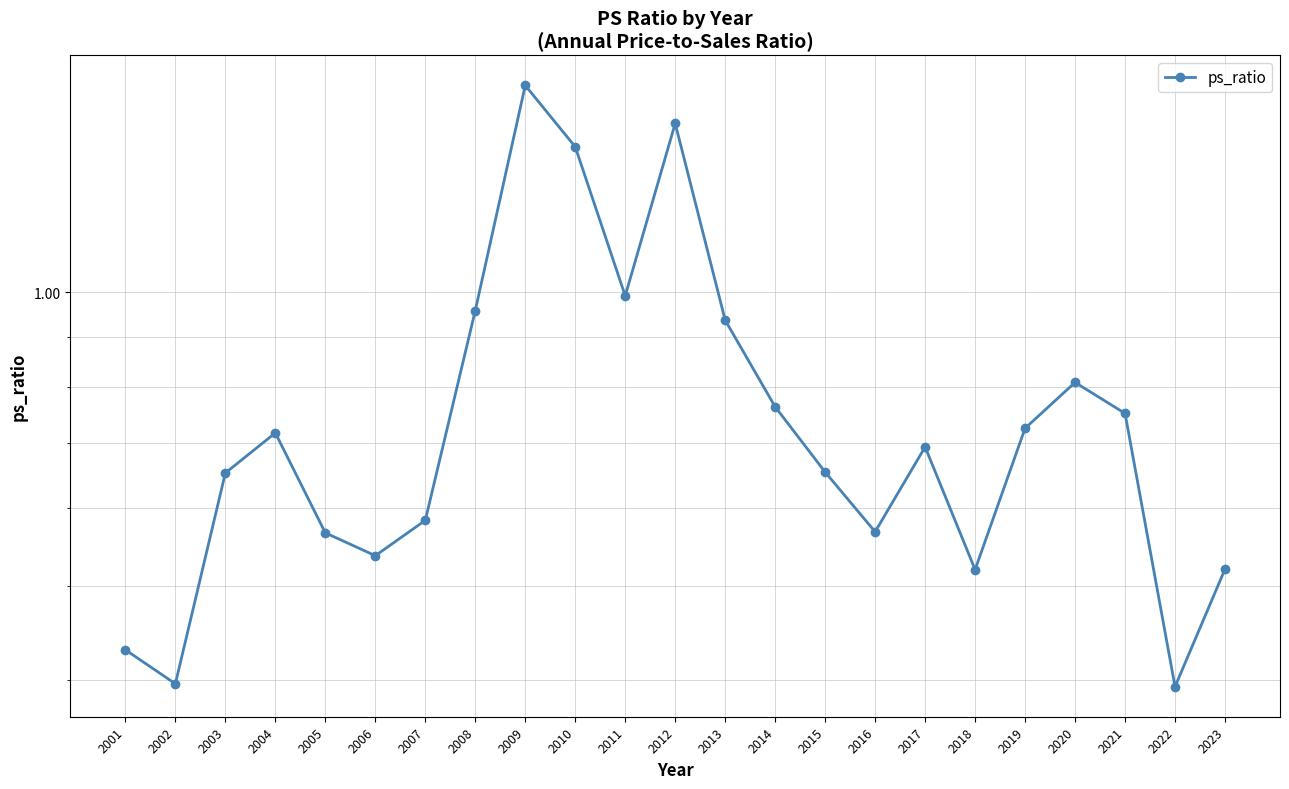

Is it true that the value at 2012 is 1.9?

False